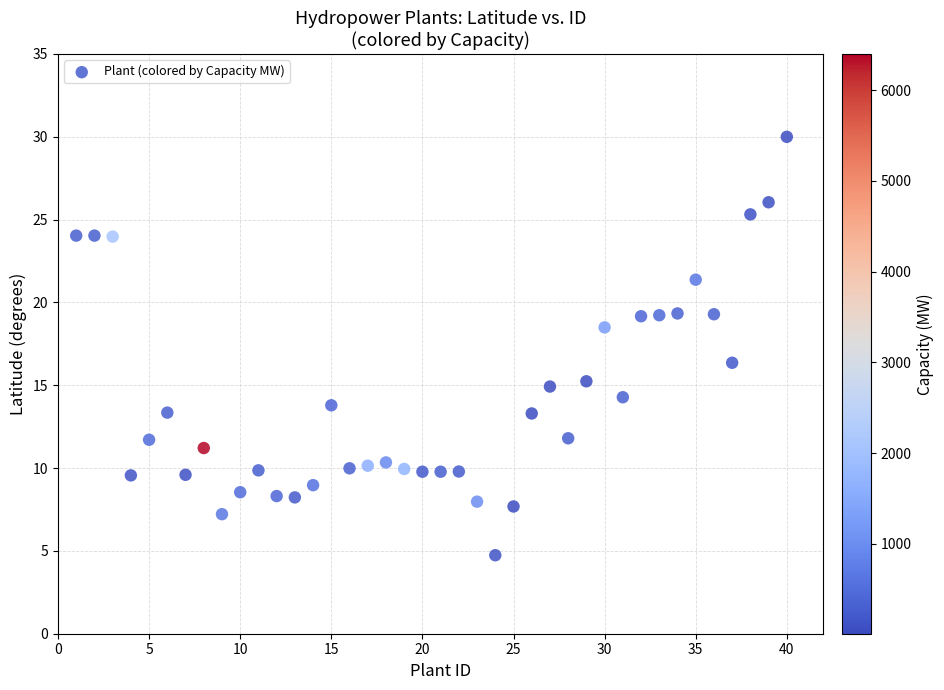

What is the range of X values (max minus min)?

39.0